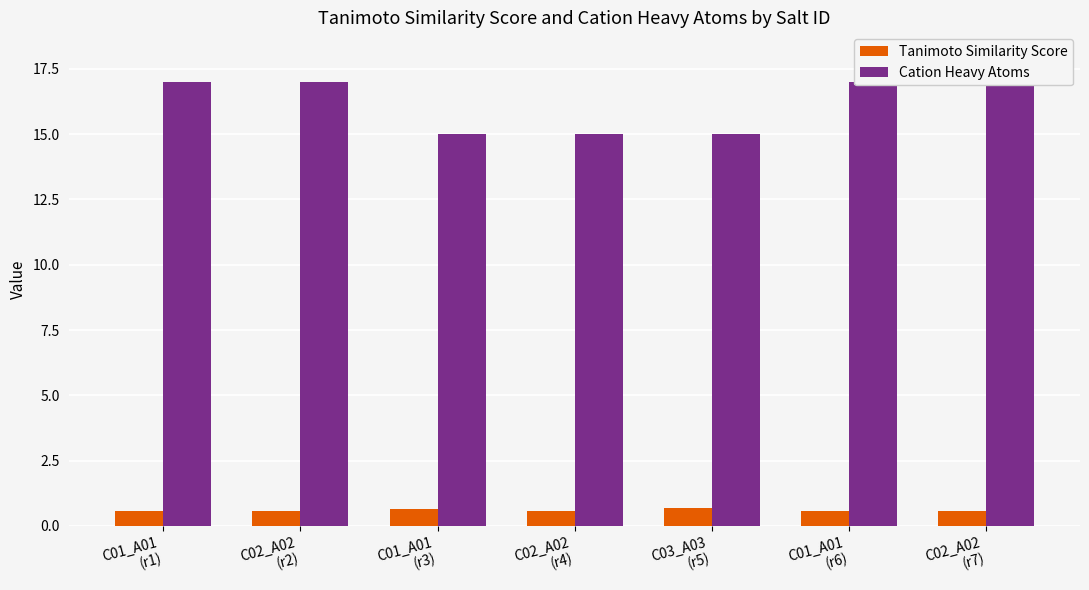

Which series has the widest spread of values?

Cation Heavy Atoms